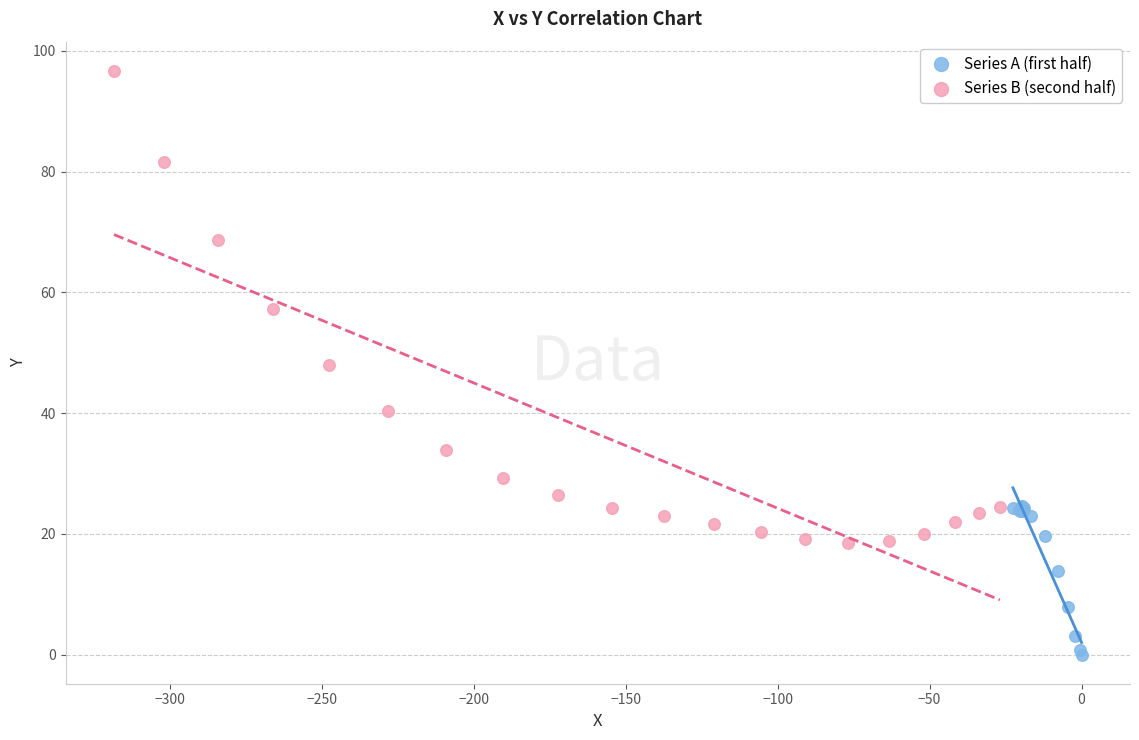

Which series contains the lowest Y value?

Series A (first half)